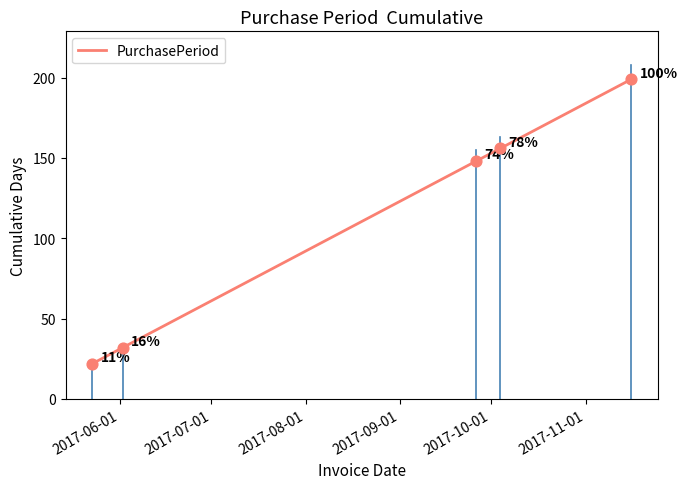

What is the sum of all values?

557